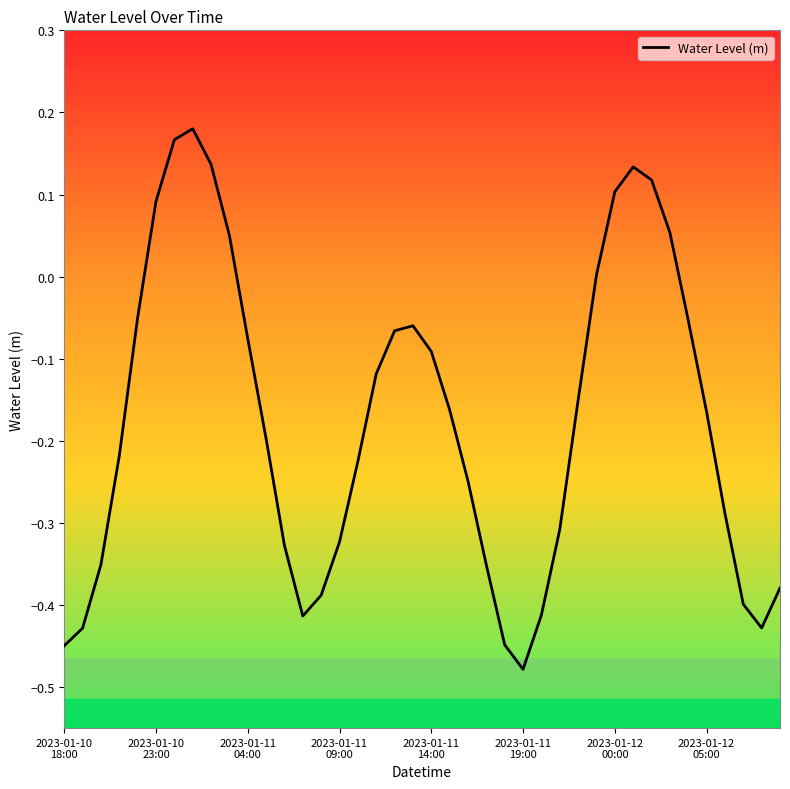

What is the difference between the maximum and minimum values?

0.7